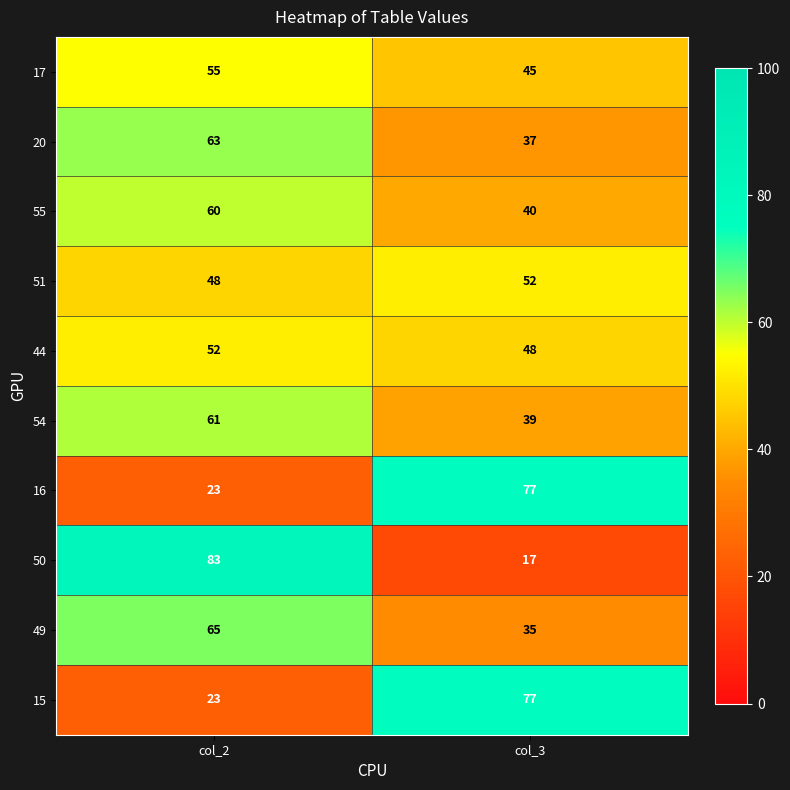

Count the number of data series in this chart.

10